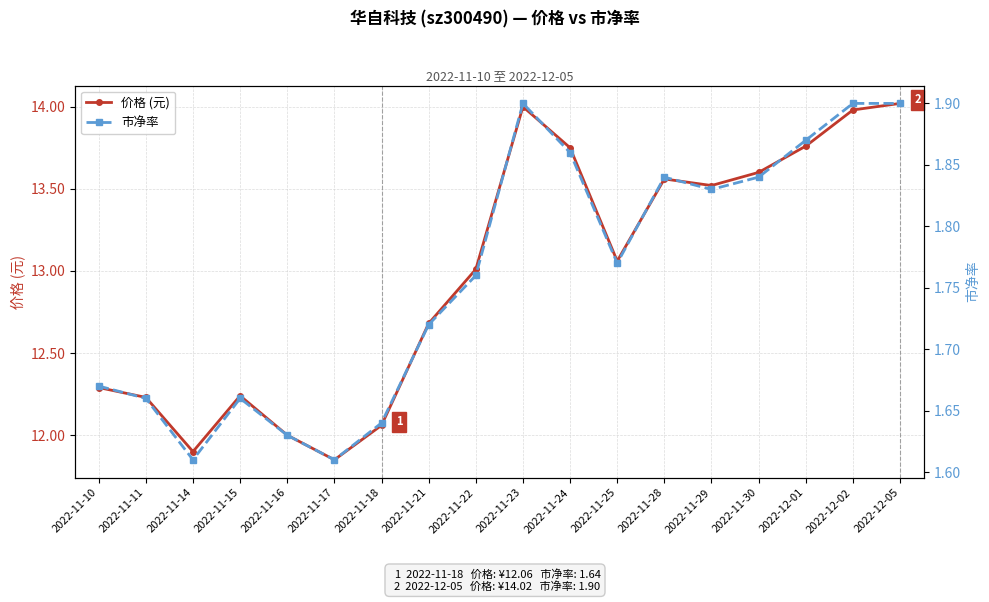

List the labels in order of 市净率 value, smallest first.

2022-11-14, 2022-11-17, 2022-11-16, 2022-11-18, 2022-11-11, 2022-11-15, 2022-11-10, 2022-11-21, 2022-11-22, 2022-11-25, 2022-11-29, 2022-11-28, 2022-11-30, 2022-11-24, 2022-12-01, 2022-11-23, 2022-12-02, 2022-12-05